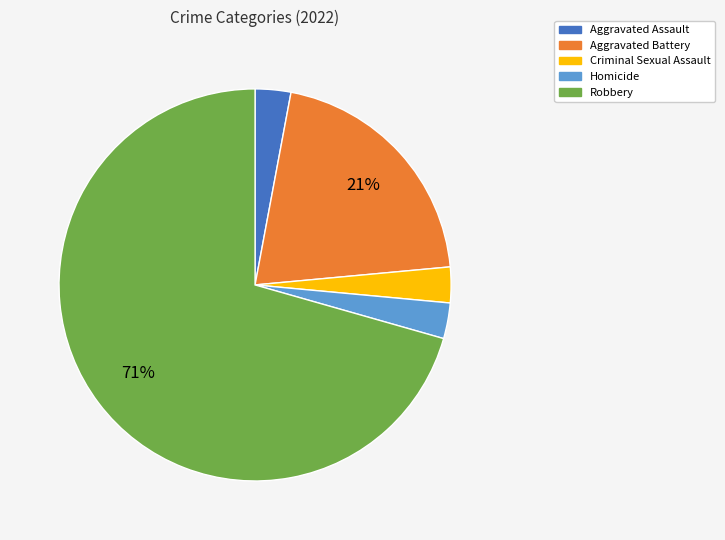

Between Robbery and Aggravated Assault, which is larger?

Robbery